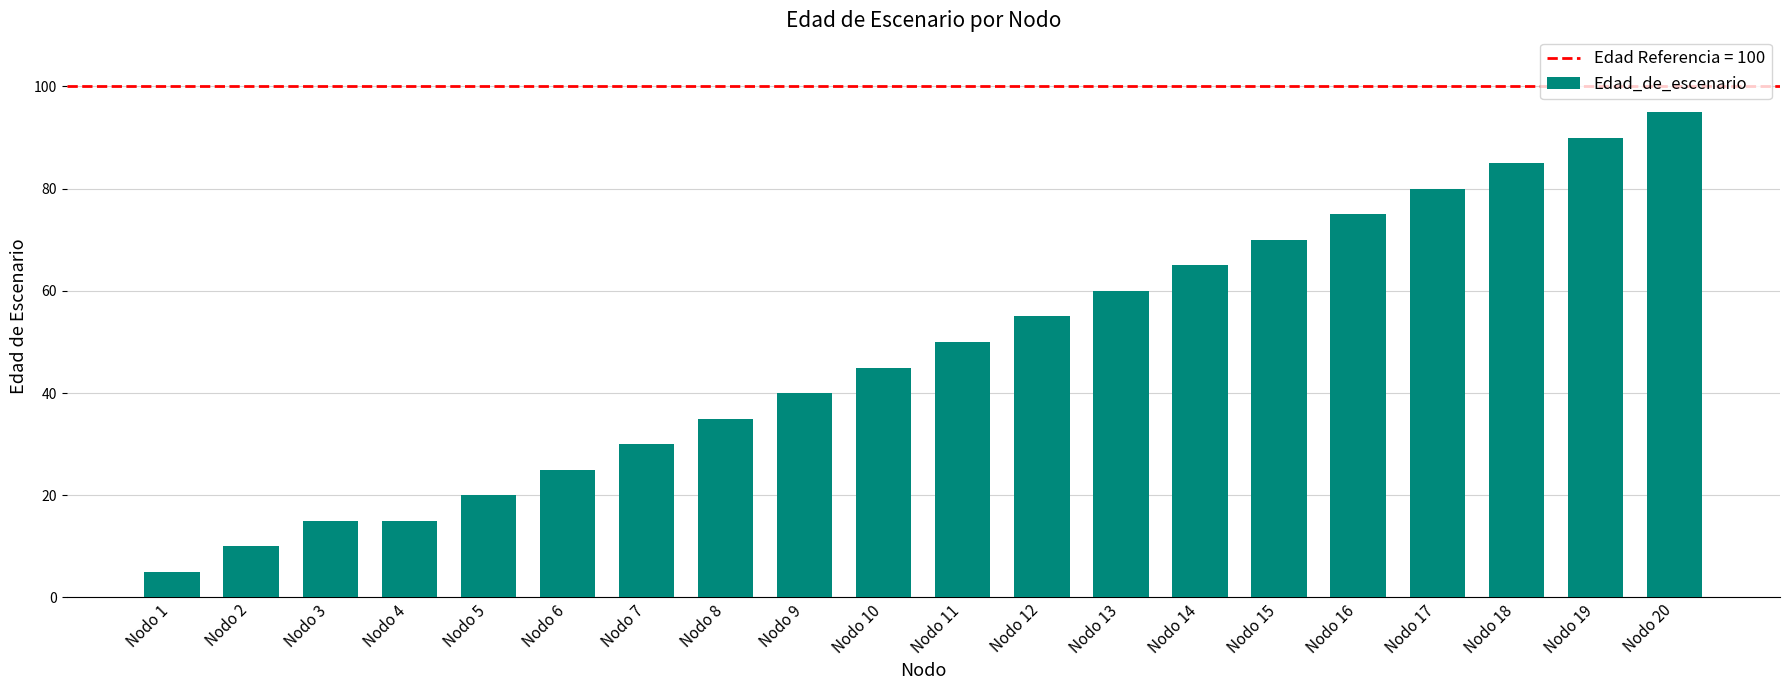

Which has a higher value, Nodo 12 or Nodo 2?

Nodo 12